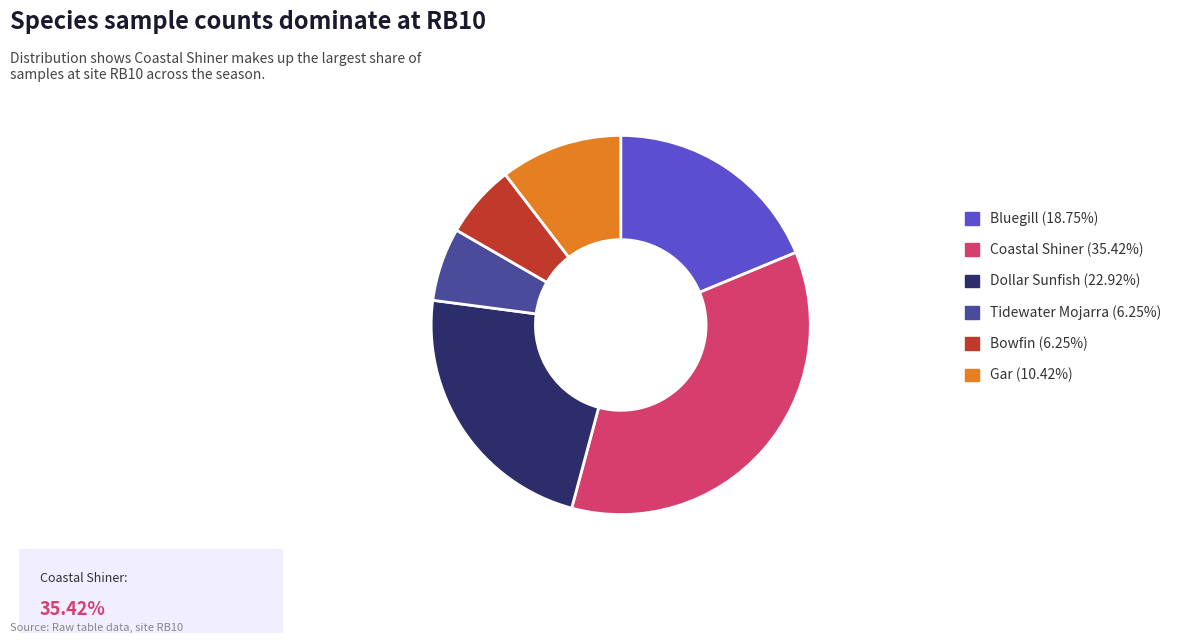

Is Gar the majority of the pie?

No